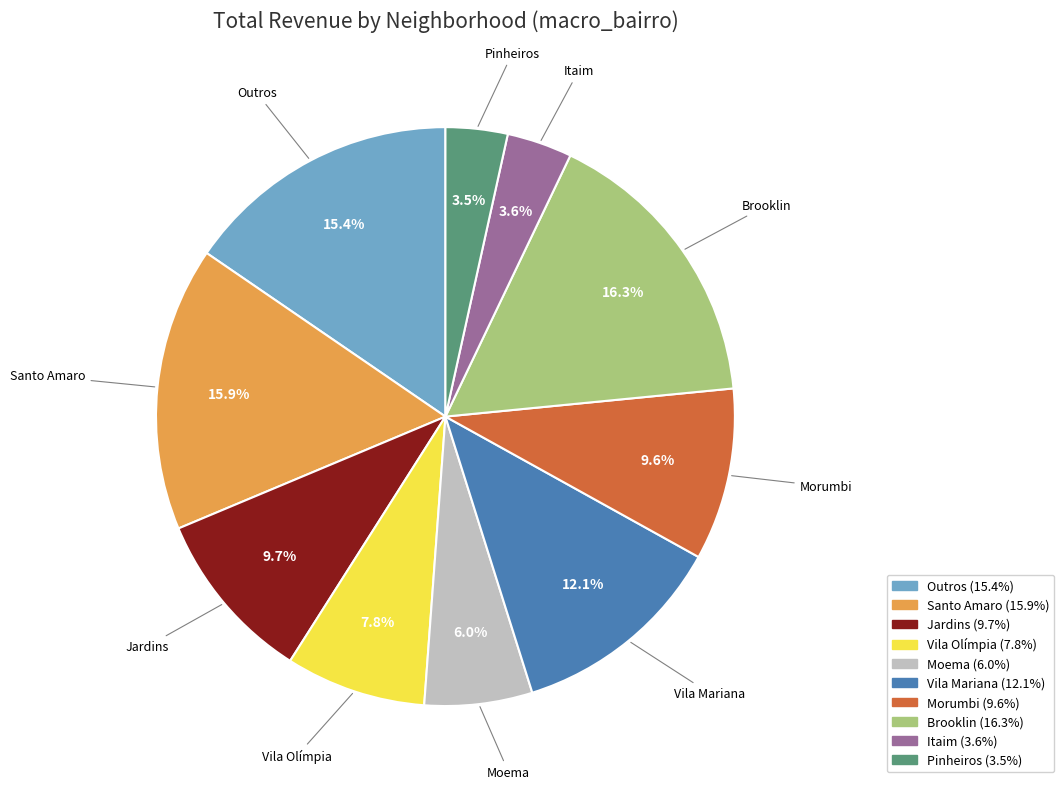

Is the sum of Brooklin and Jardins greater than half?

No